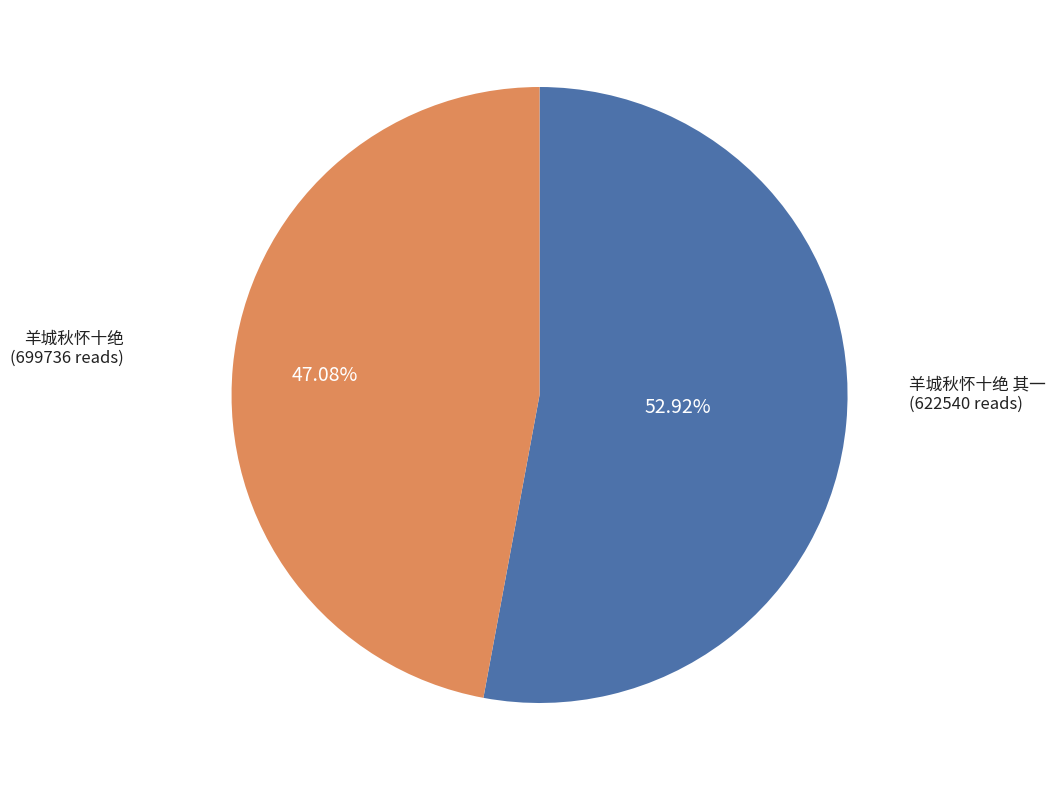

Does any single category account for the majority?

Yes